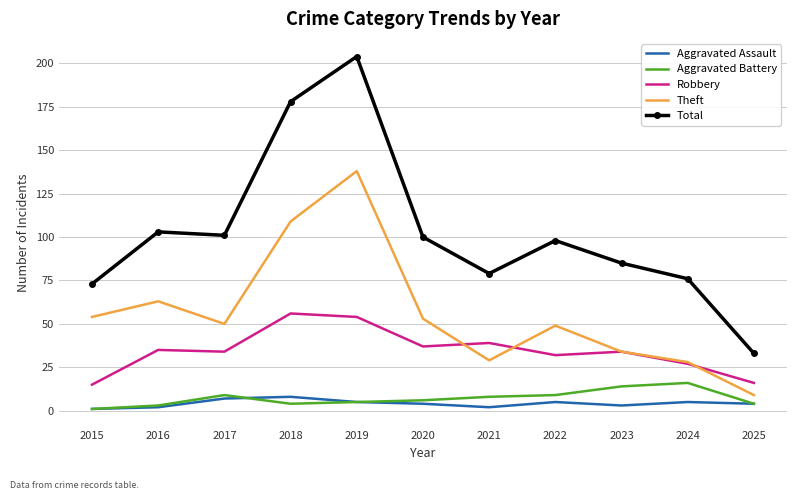

How many categories are shown in the chart?

11